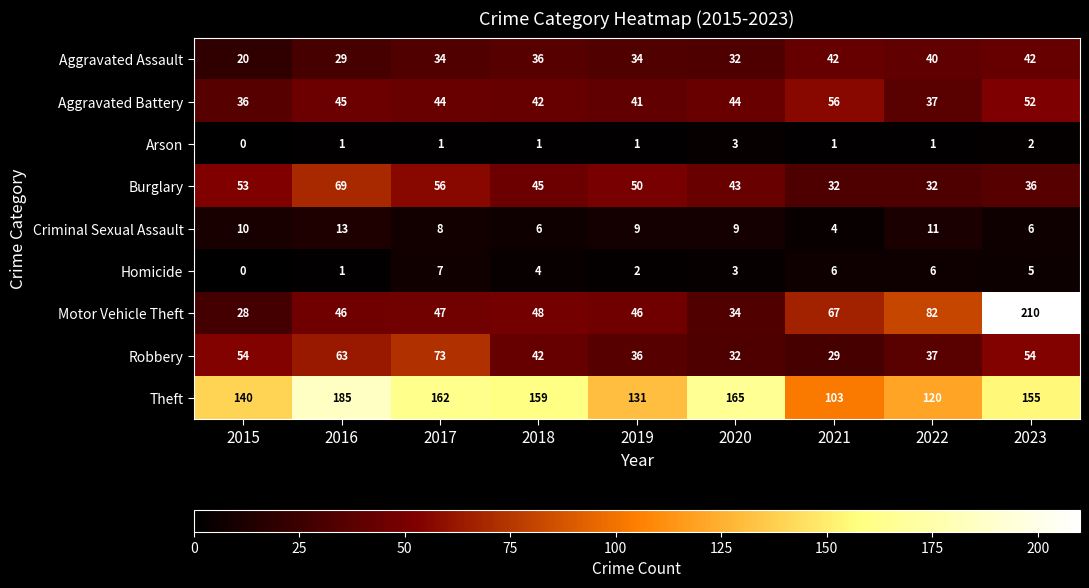

Is it true that Aggravated Battery equals 51 at 2015?

False